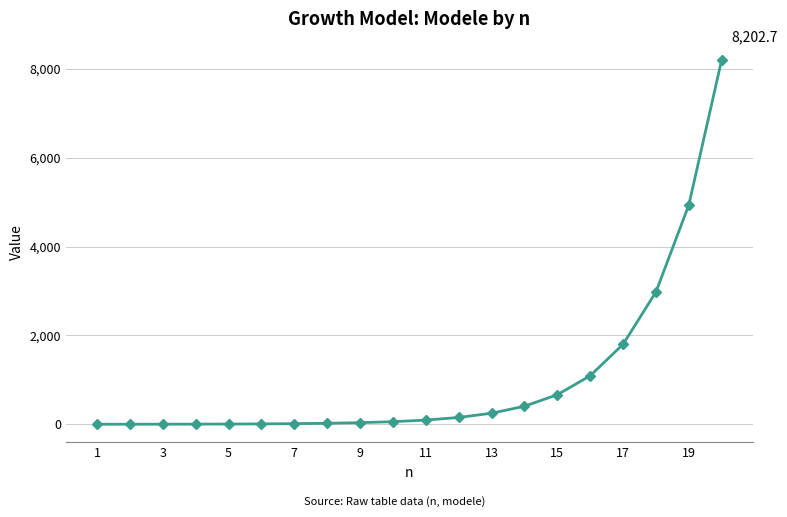

What is the greatest value displayed?

8202.7